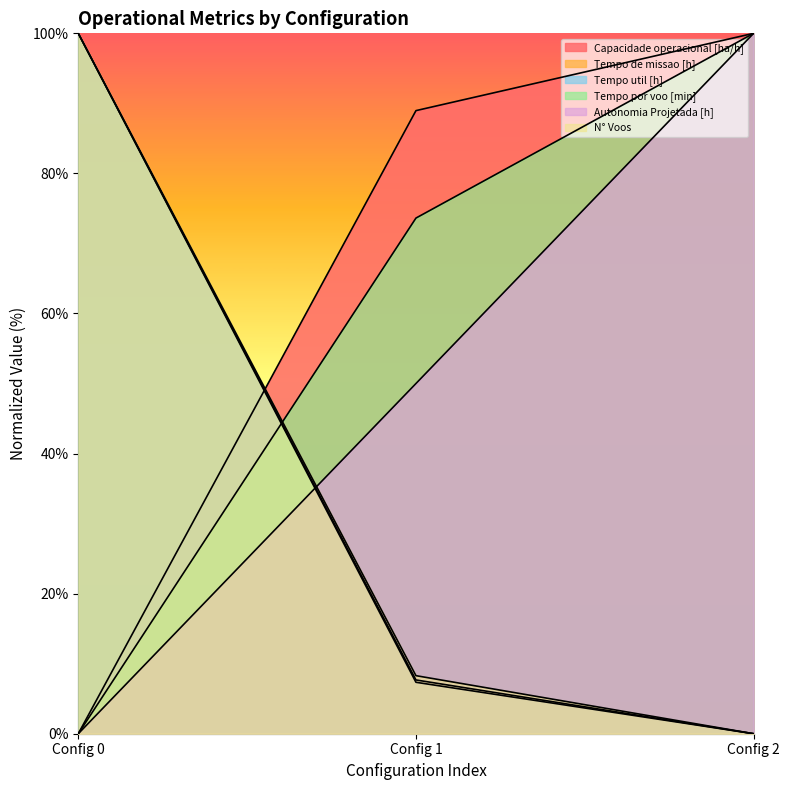

Reading left to right, list all the values displayed in this chart.

Capacidade operacional [ha/h]: 0.0	89.0	100.0
Tempo de missao [h]: 100.0	7.7	0.0
Tempo util [h]: 100.0	7.3	0.0
Tempo por voo [min]: 0.0	73.6	100.0
Autonomia Projetada [h]: 0.0	50.0	100.0
N° Voos: 100.0	8.3	0.0